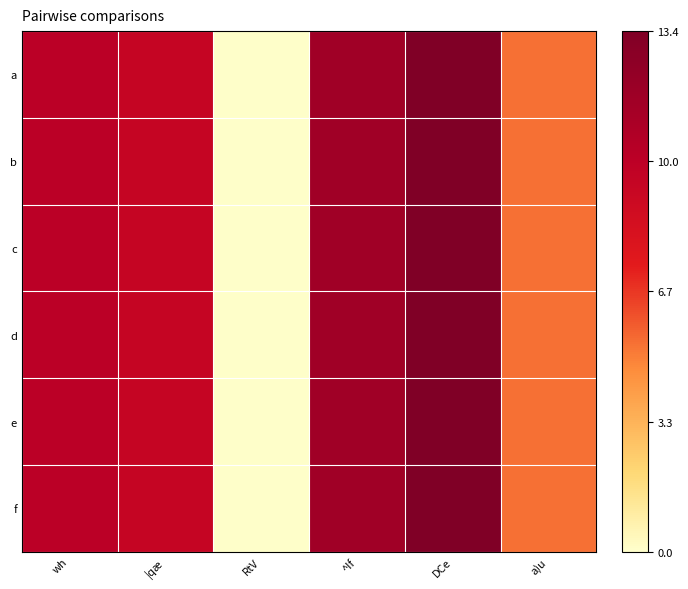

What is the greatest value displayed?

13.4